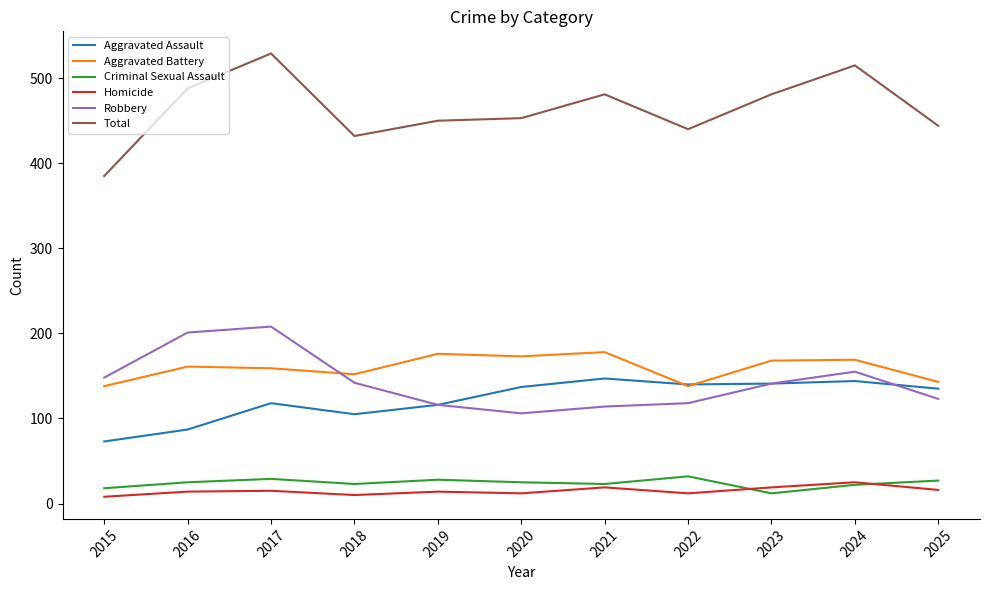

At how many categories does at least one series exceed 57?

11